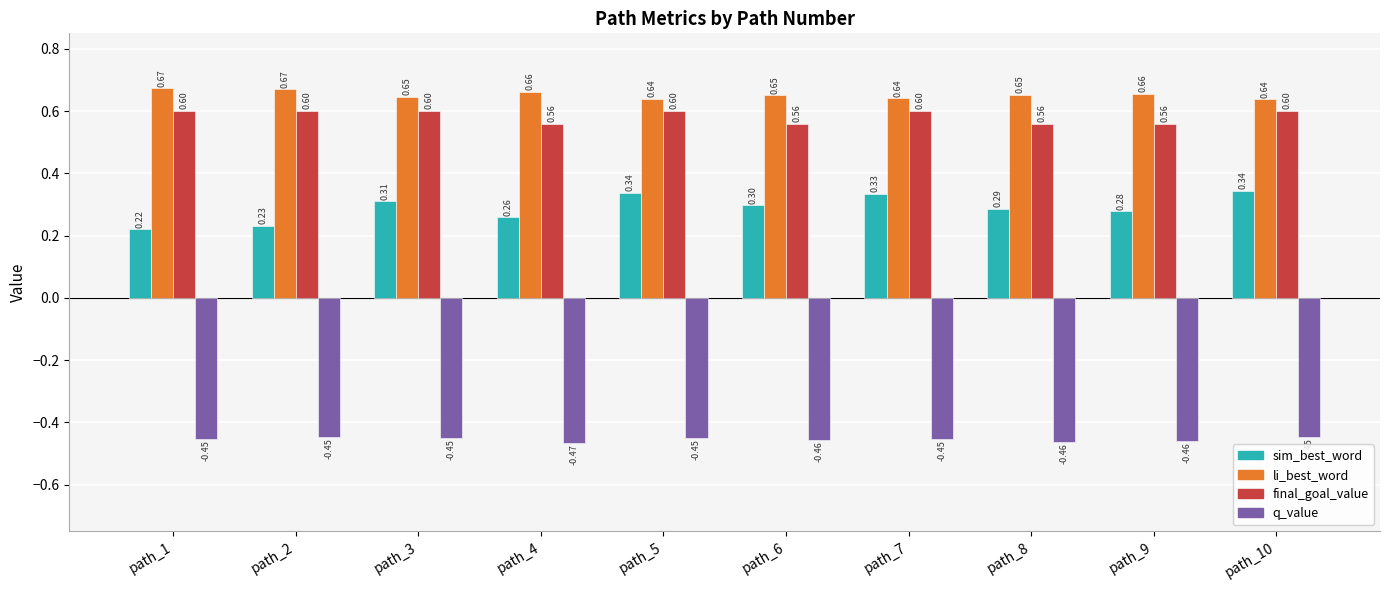

Is it true that q_value equals -0.2 at path_10?

False